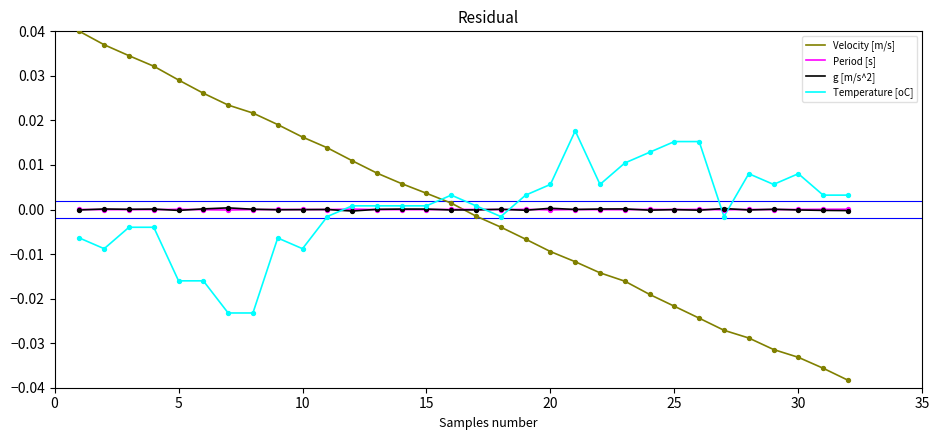

Which series has the largest range (max minus min)?

Velocity [m/s]